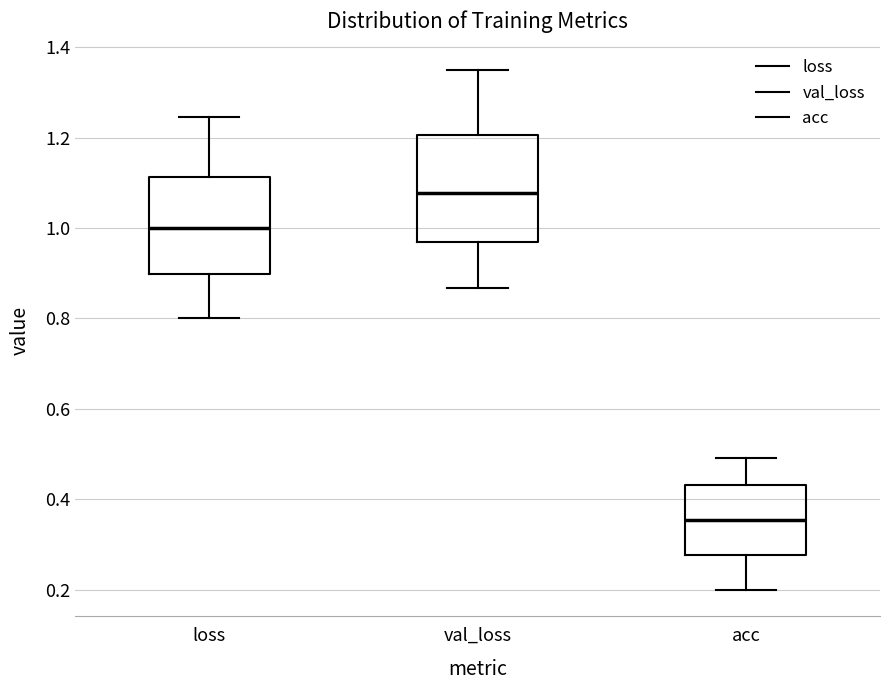

Reading left to right, transcribe this box plot: for each box, give where its median line is, the range the box spans, and where its two whiskers end, as read against the y-axis. The values are not printed on the chart, so give them approximately, as read against the axis.

loss: median 1.00, box 0.90 to 1.12, whiskers 0.80 to 1.24
val_loss: median 1.08, box 0.96 to 1.20, whiskers 0.86 to 1.34
acc: median 0.36, box 0.28 to 0.44, whiskers 0.20 to 0.50